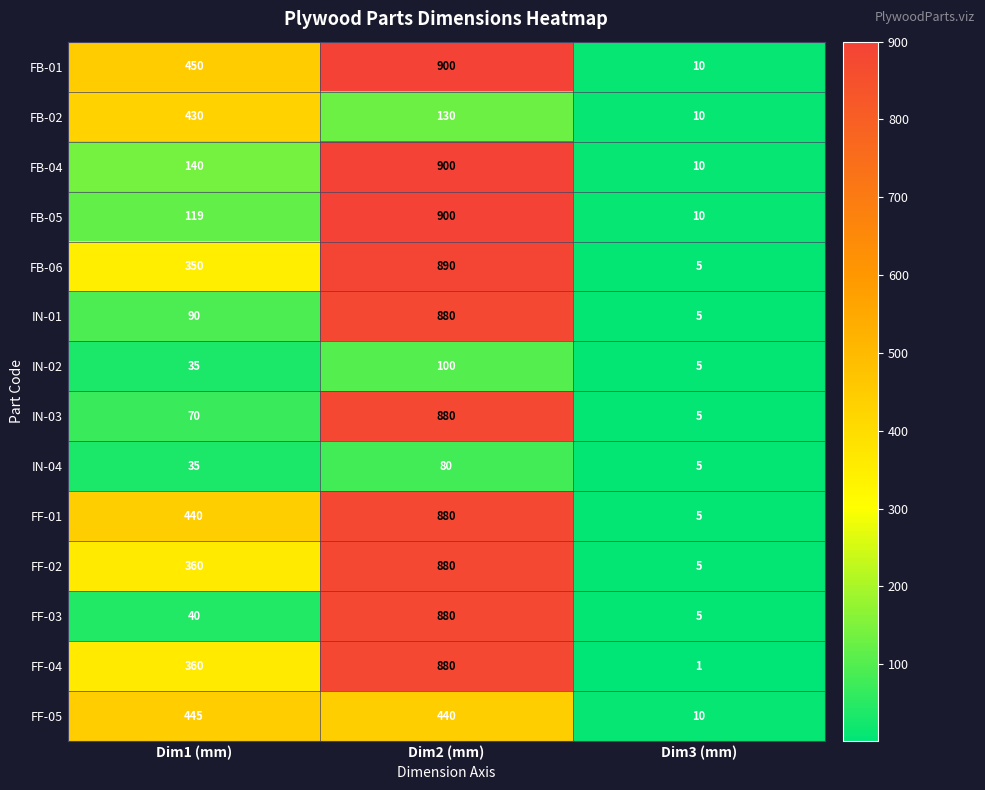

What is the difference between the maximum and minimum values in the IN-01 series?

875